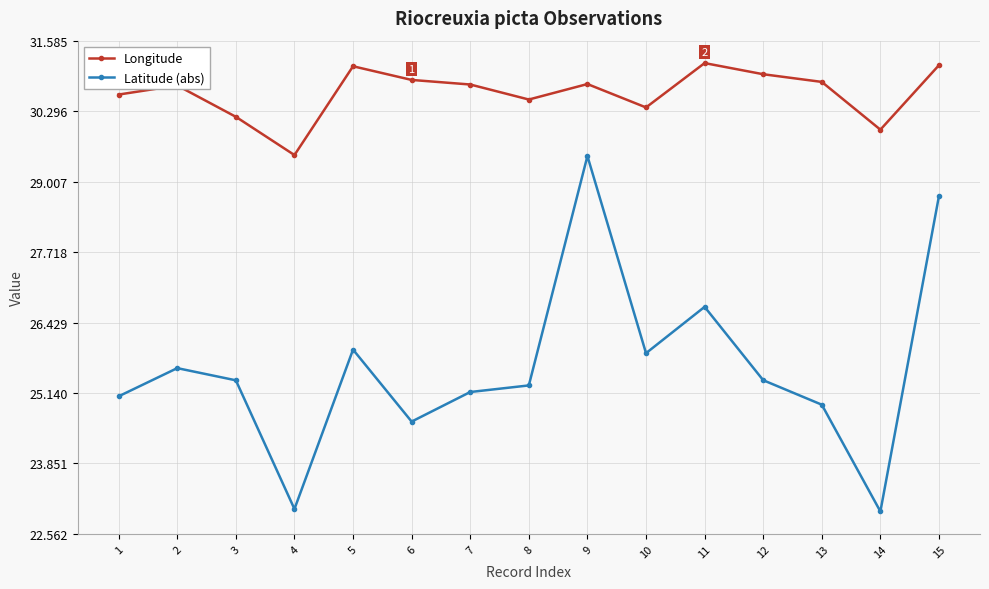

True or false: Longitude has more than 1 interior local peaks.

True